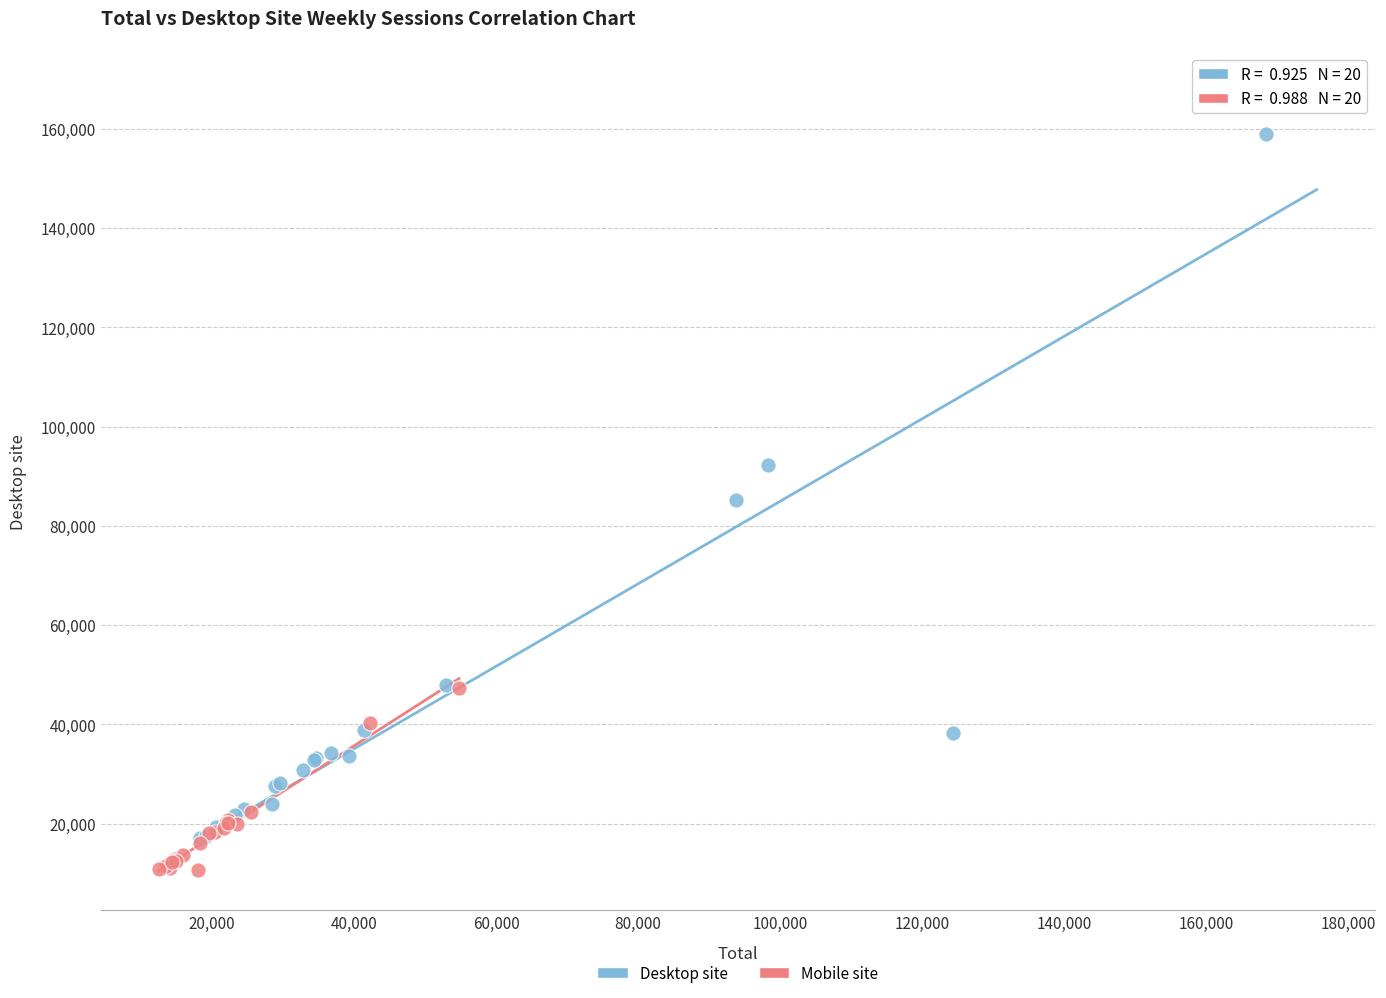

Which series reaches the maximum Y coordinate?

Desktop site